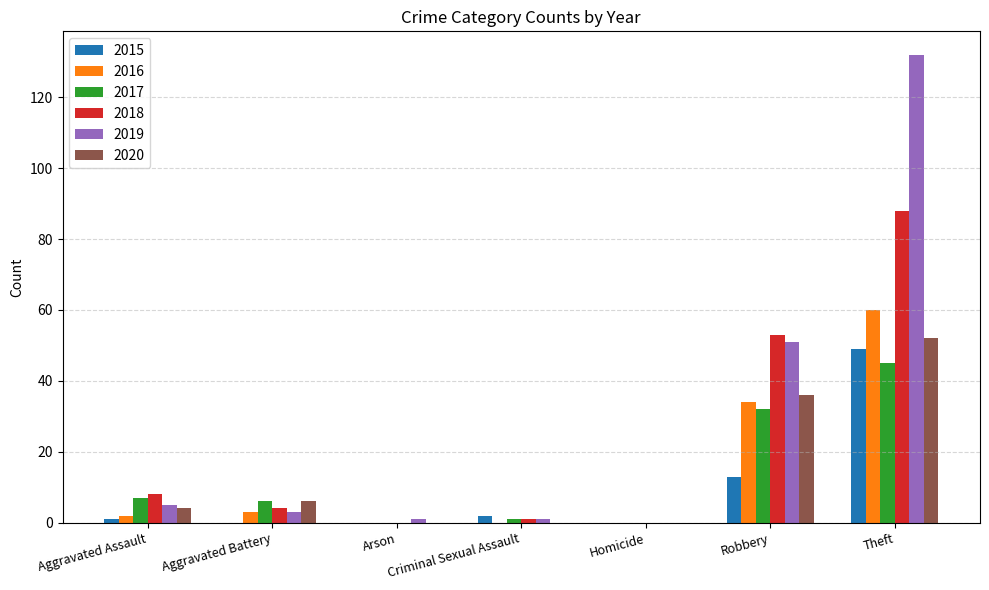

What is the difference between the 2018 values at Theft and Homicide?

88